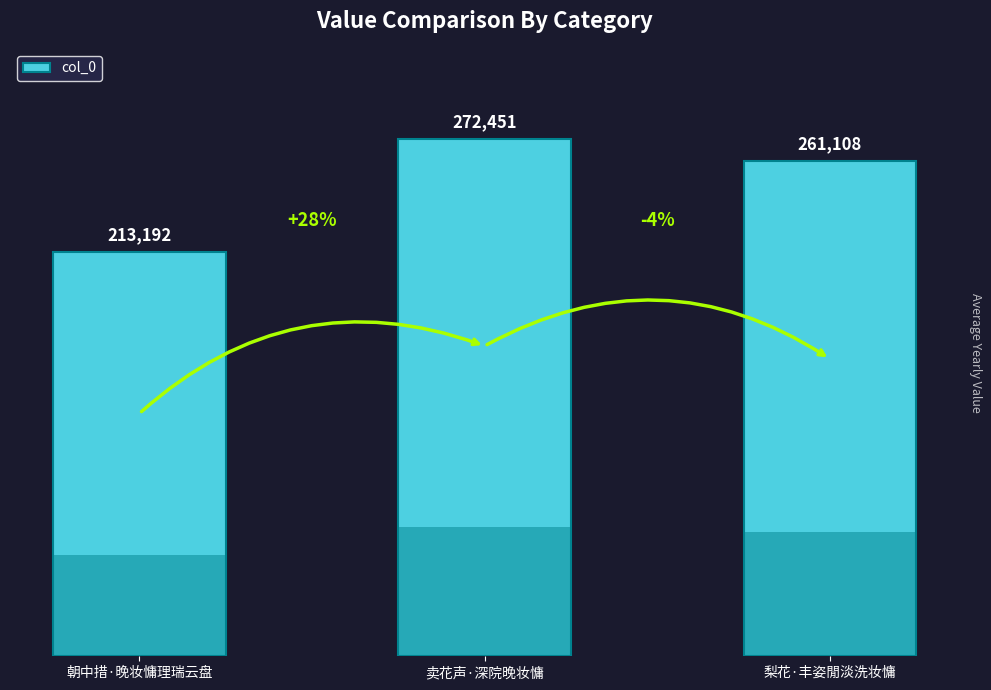

Where does the data first go above 261108?

卖花声·深院晚妆慵